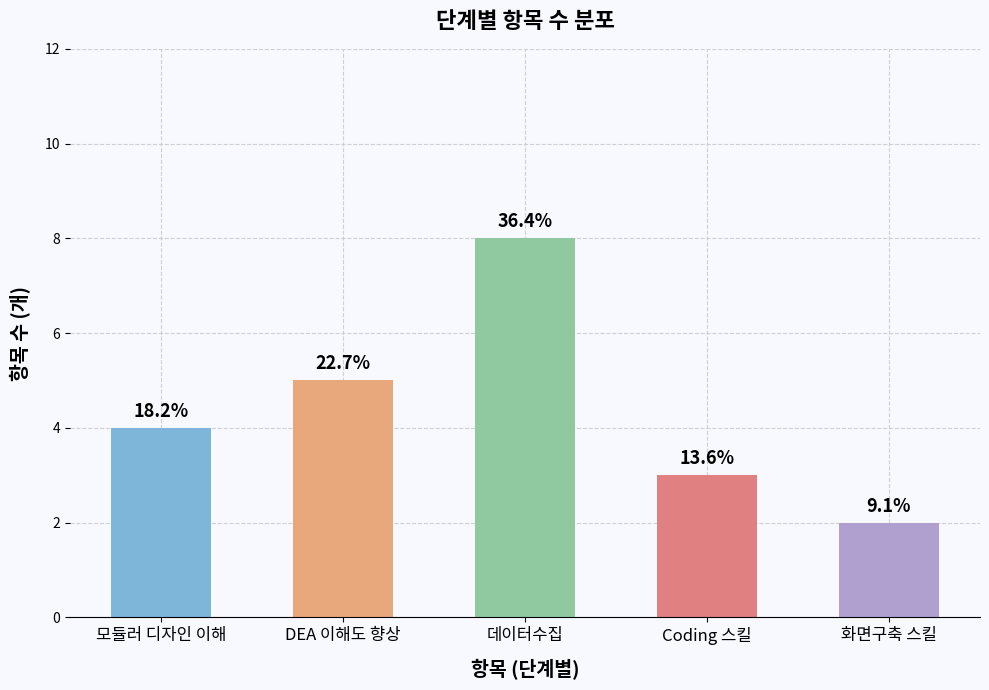

The value at 화면구축 스킬 is 2. True or false?

True